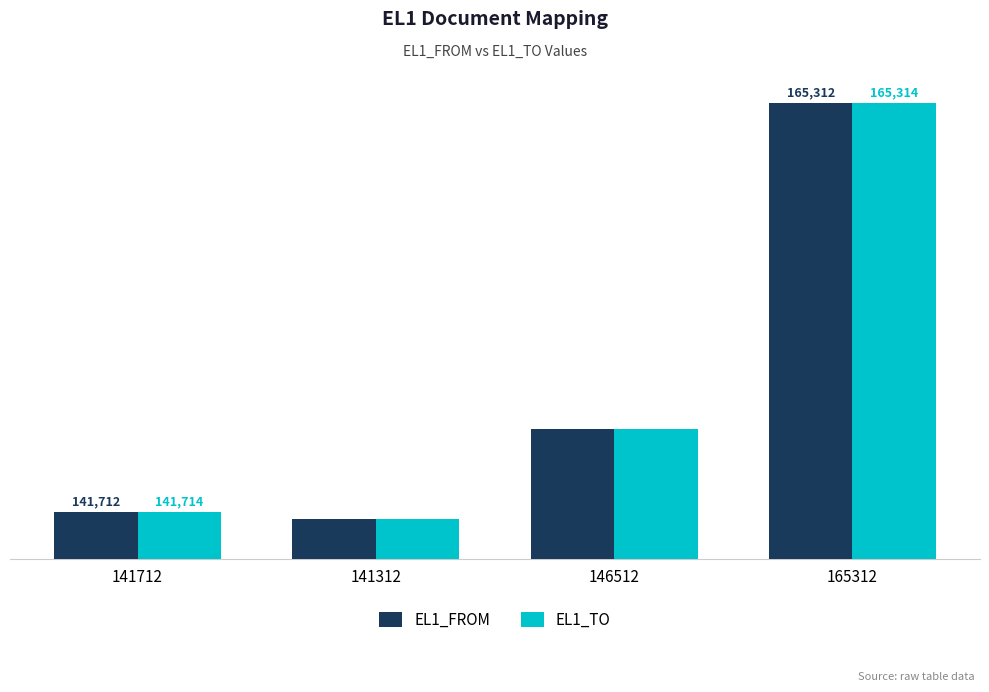

List the series in order of their overall mean, highest first.

EL1_TO, EL1_FROM